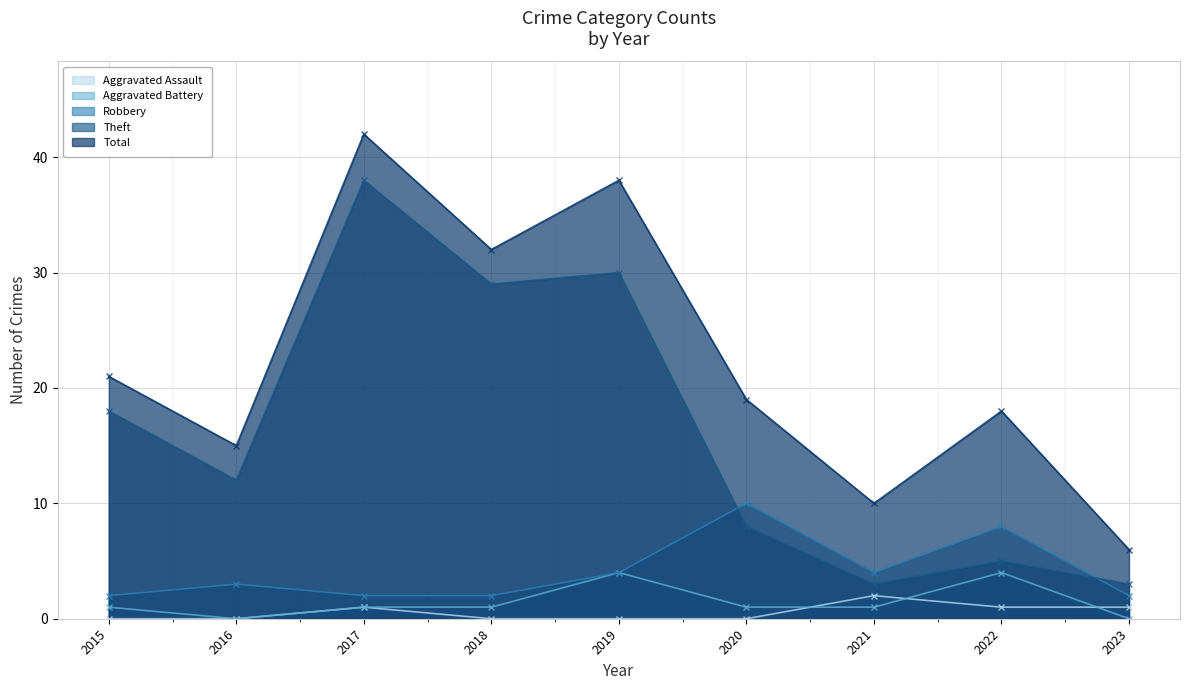

Between 2019 and 2021, which series saw the biggest shift?

Total